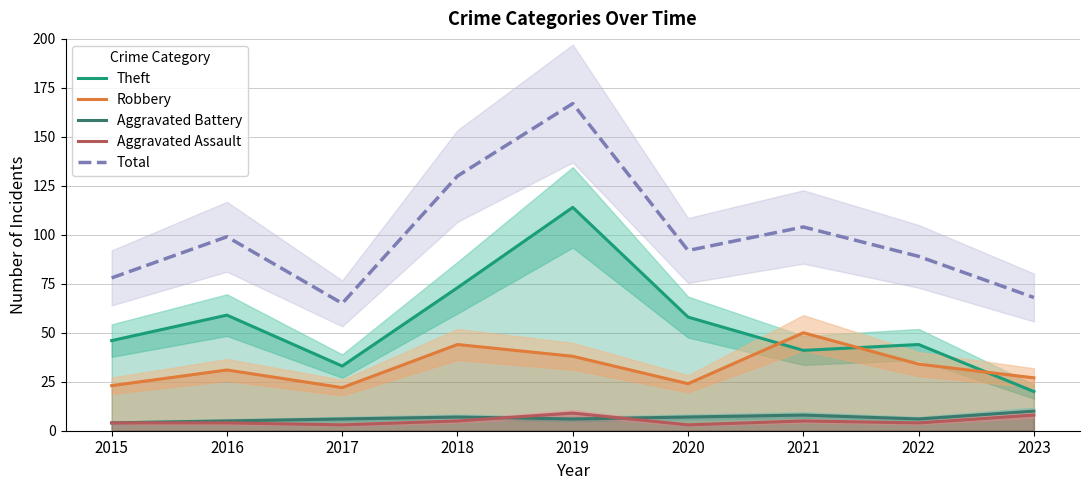

At how many categories does at least one series exceed 125?

2